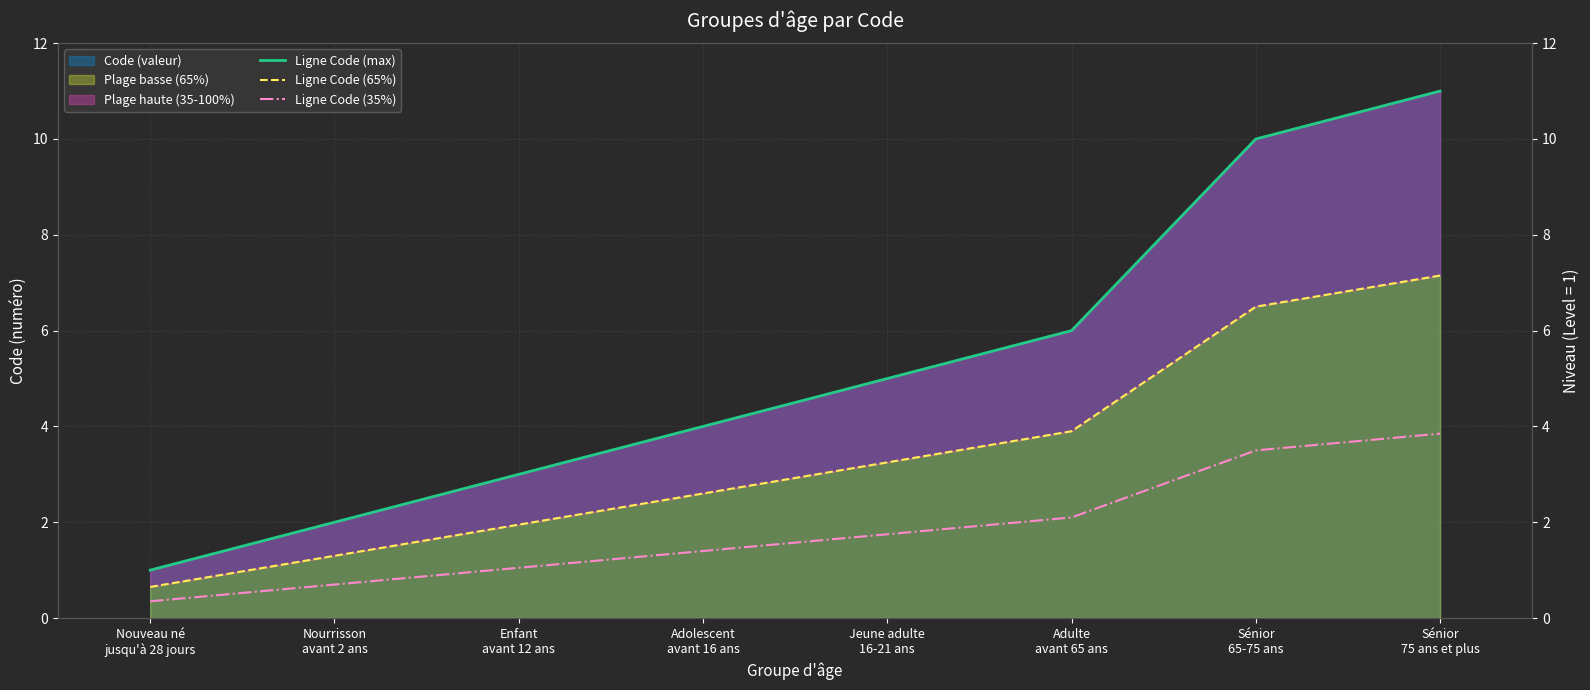

The value of Ligne Code (65%) at Adulte
avant 65 ans is 3.9. True or false?

True